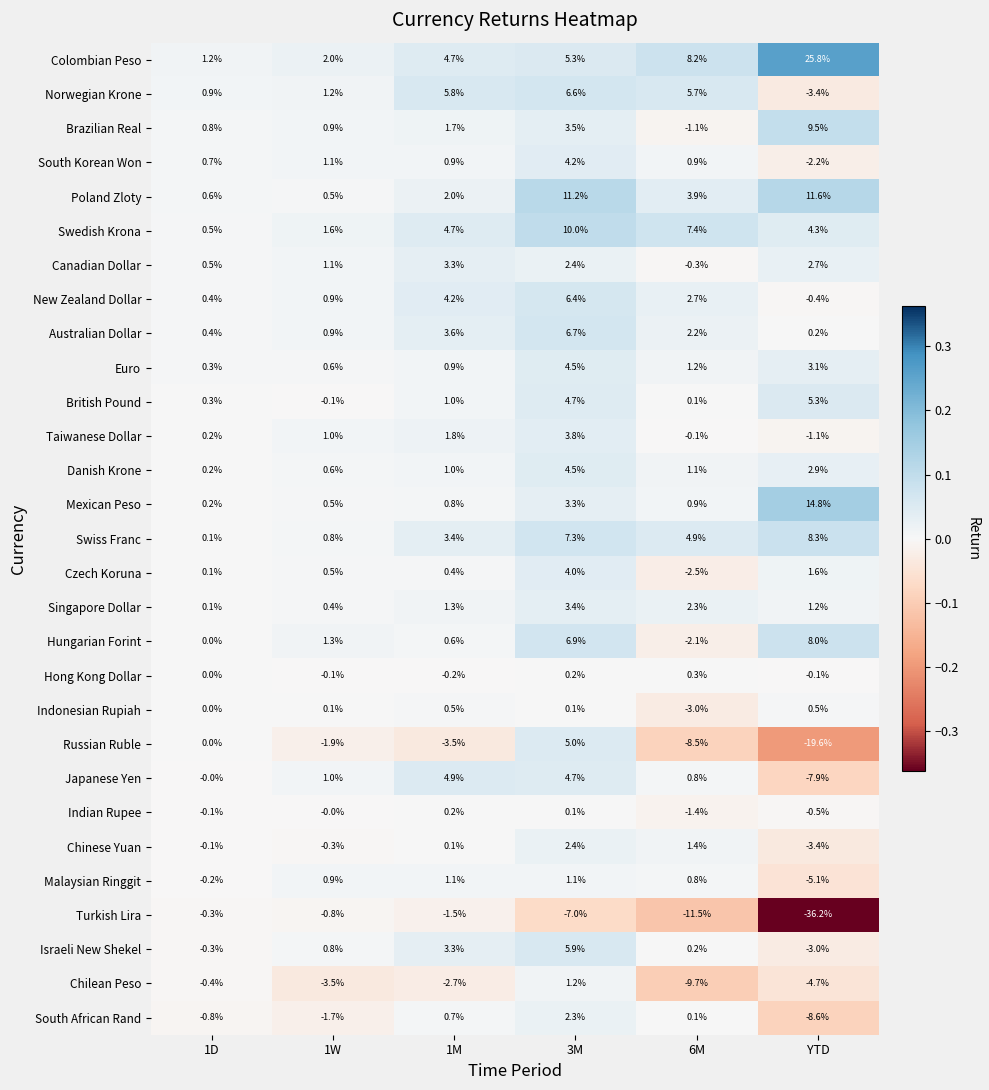

Between 1M and 3M, which series saw the biggest shift?

Poland Zloty